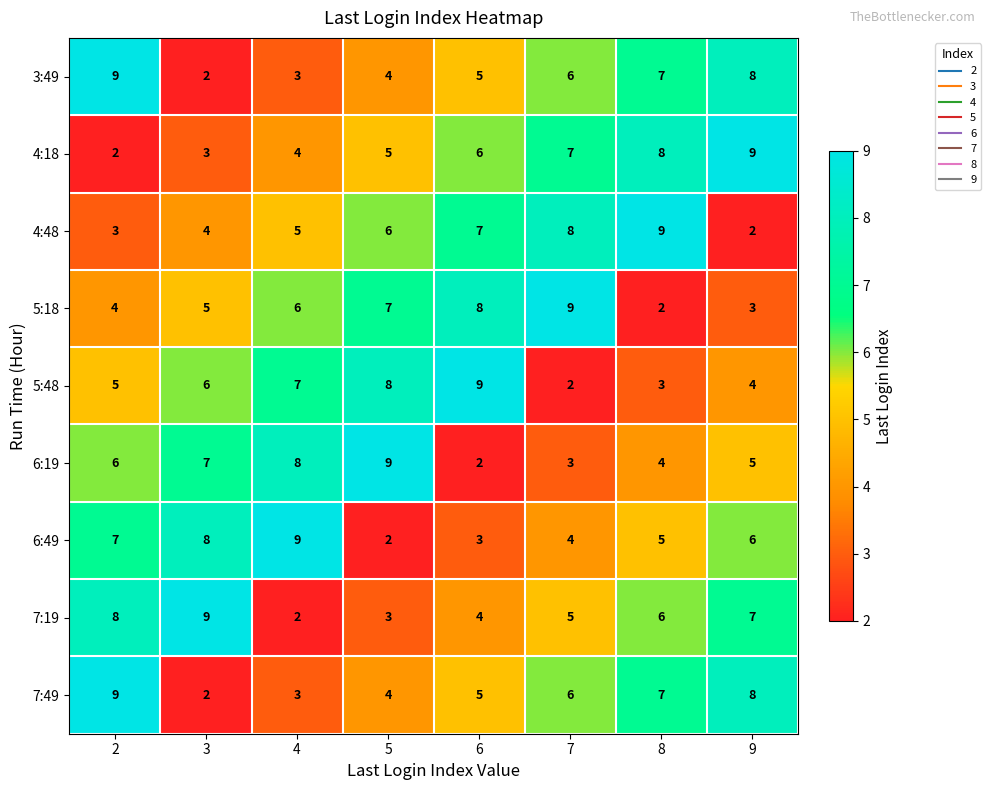

What is the total value across all series at 9?

52